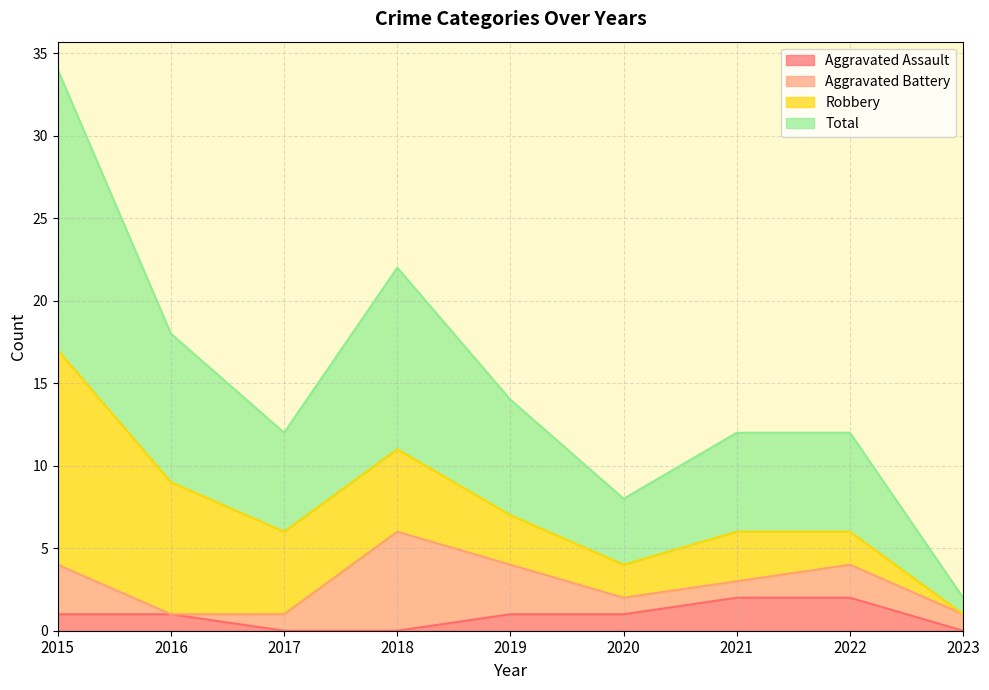

How many interior local peaks does the Total series have?

1